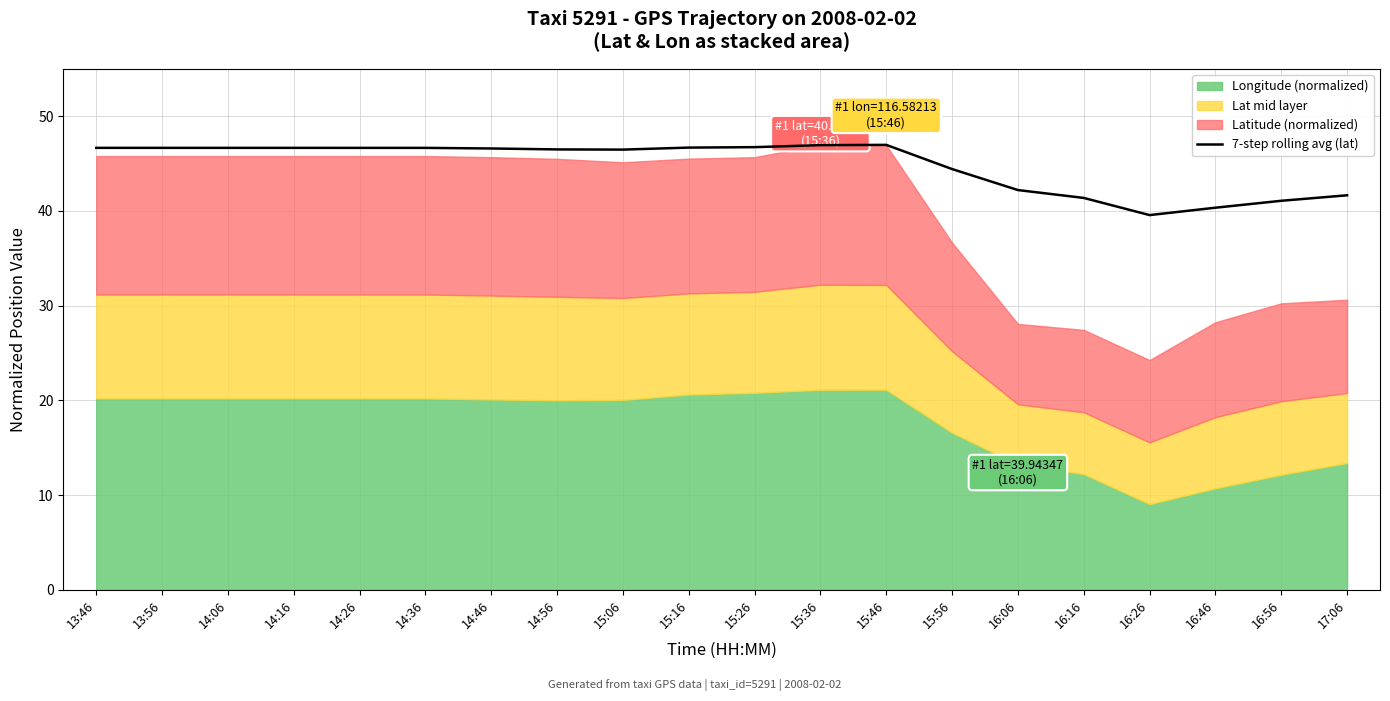

What is the minimum value shown in the chart?

39.6